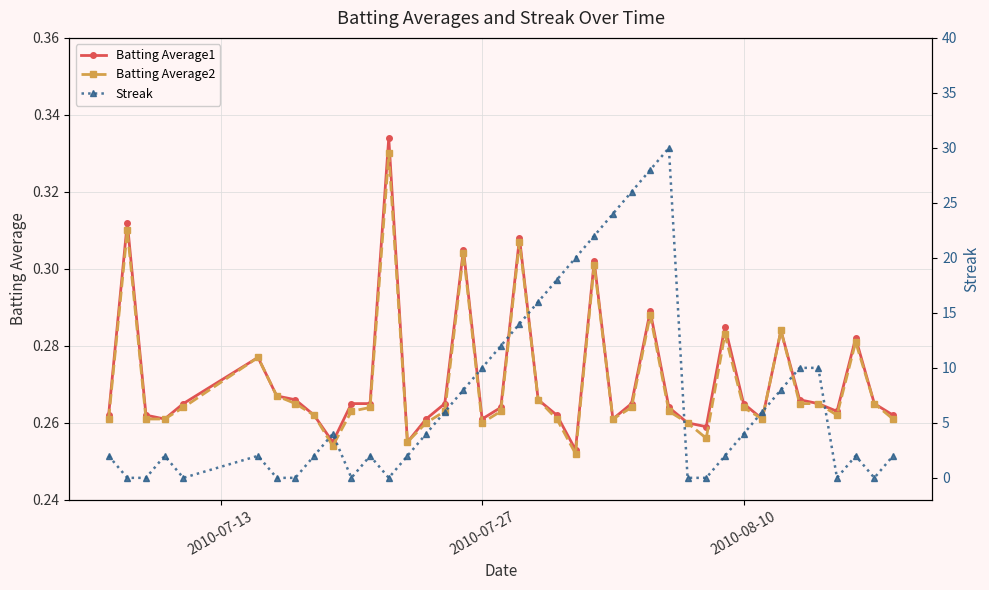

What is the sum of all Streak values?

298.0